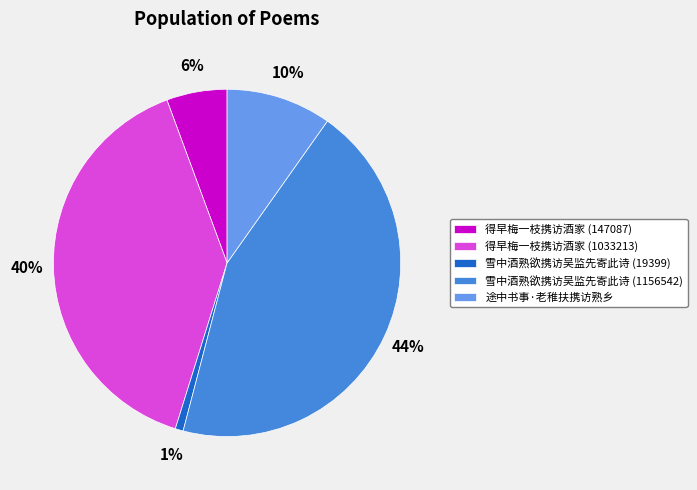

To the nearest percent, what percentage of the pie is 得早梅一枝携访酒家 (1033213)?

40%